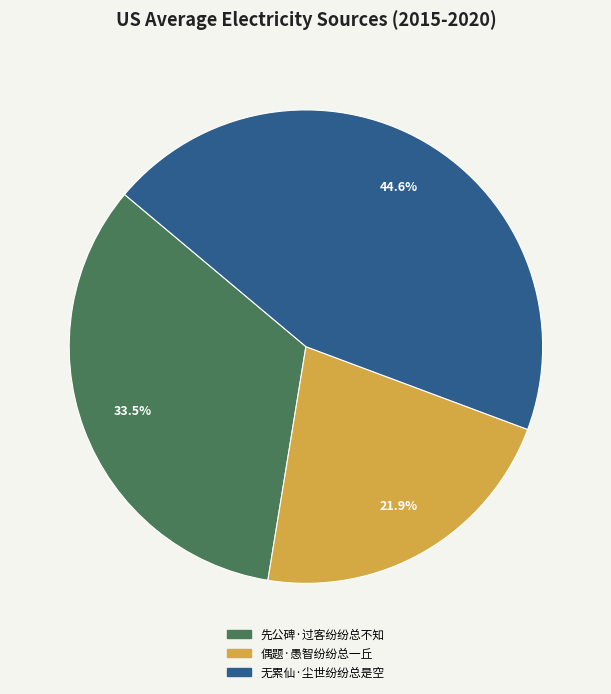

Does 无累仙·尘世纷纷总是空 represent more than half of the total?

No